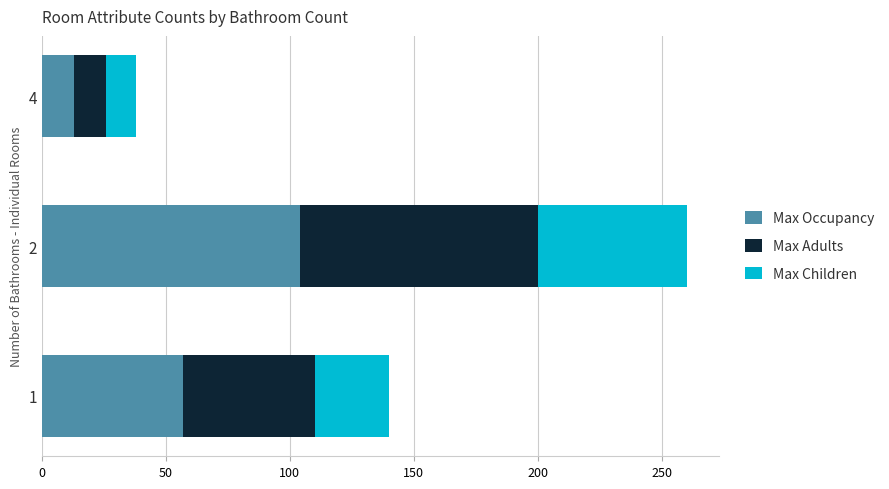

Count the number of data series in this chart.

3